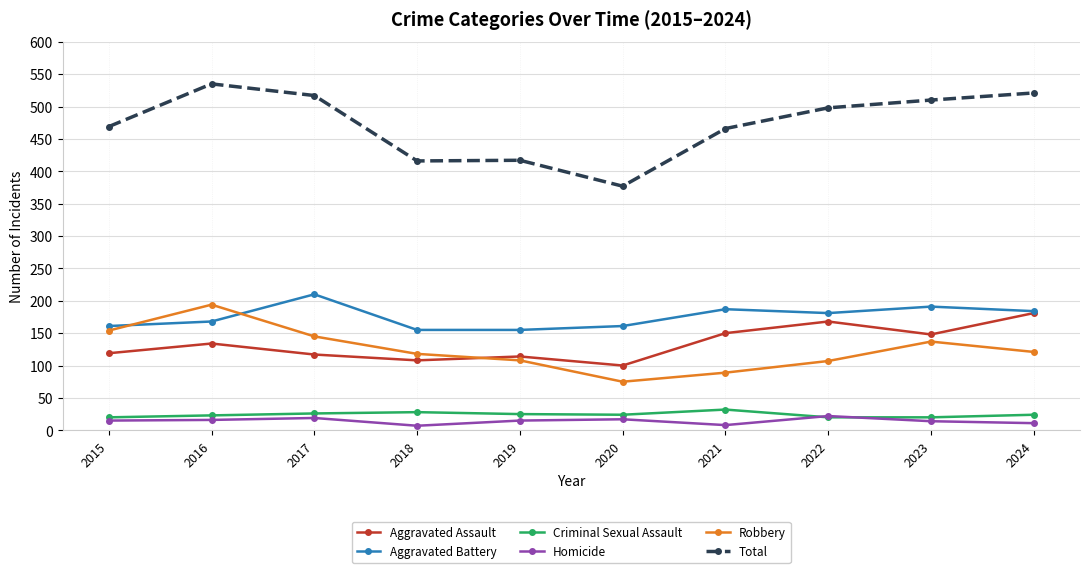

Rank the series at 2023 from lowest to highest value.

Homicide, Criminal Sexual Assault, Robbery, Aggravated Assault, Aggravated Battery, Total